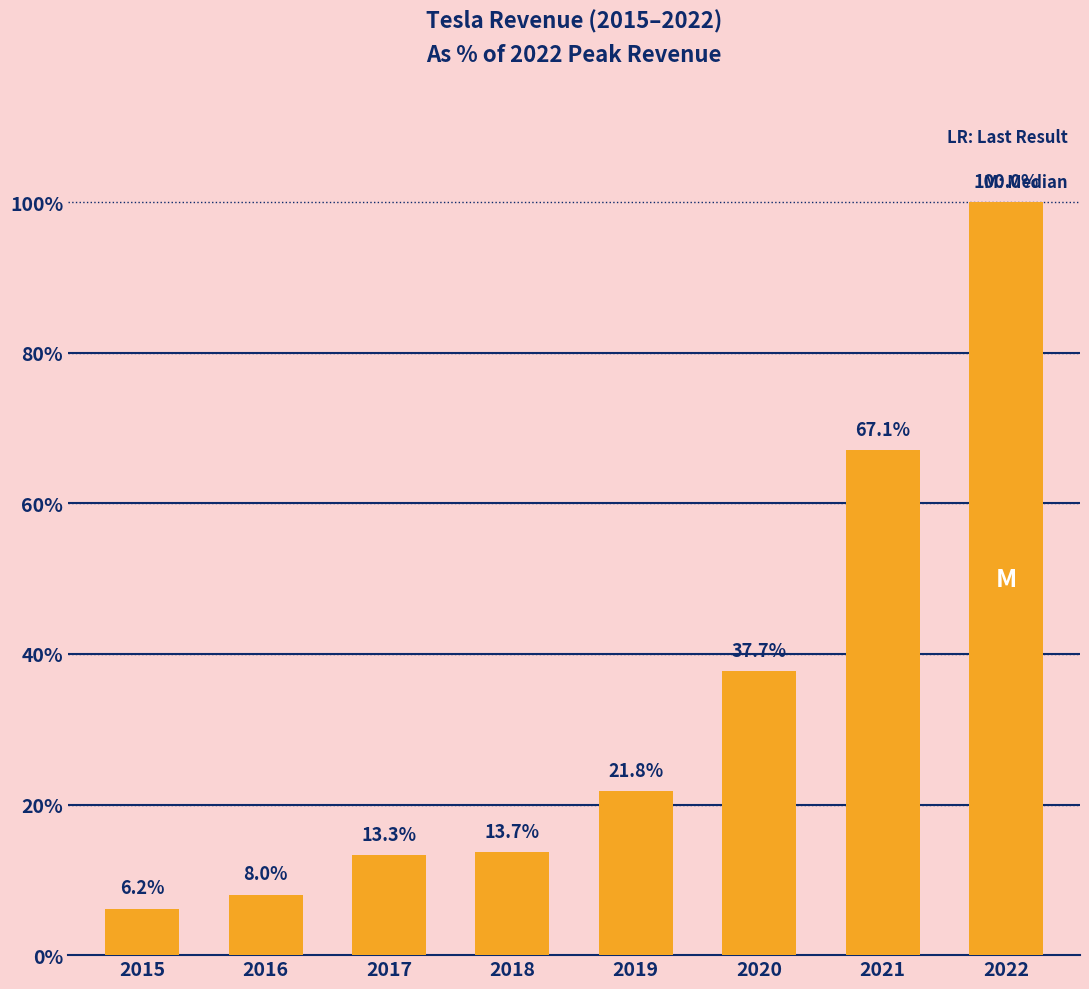

What is the minimum value shown in the chart?

6.2